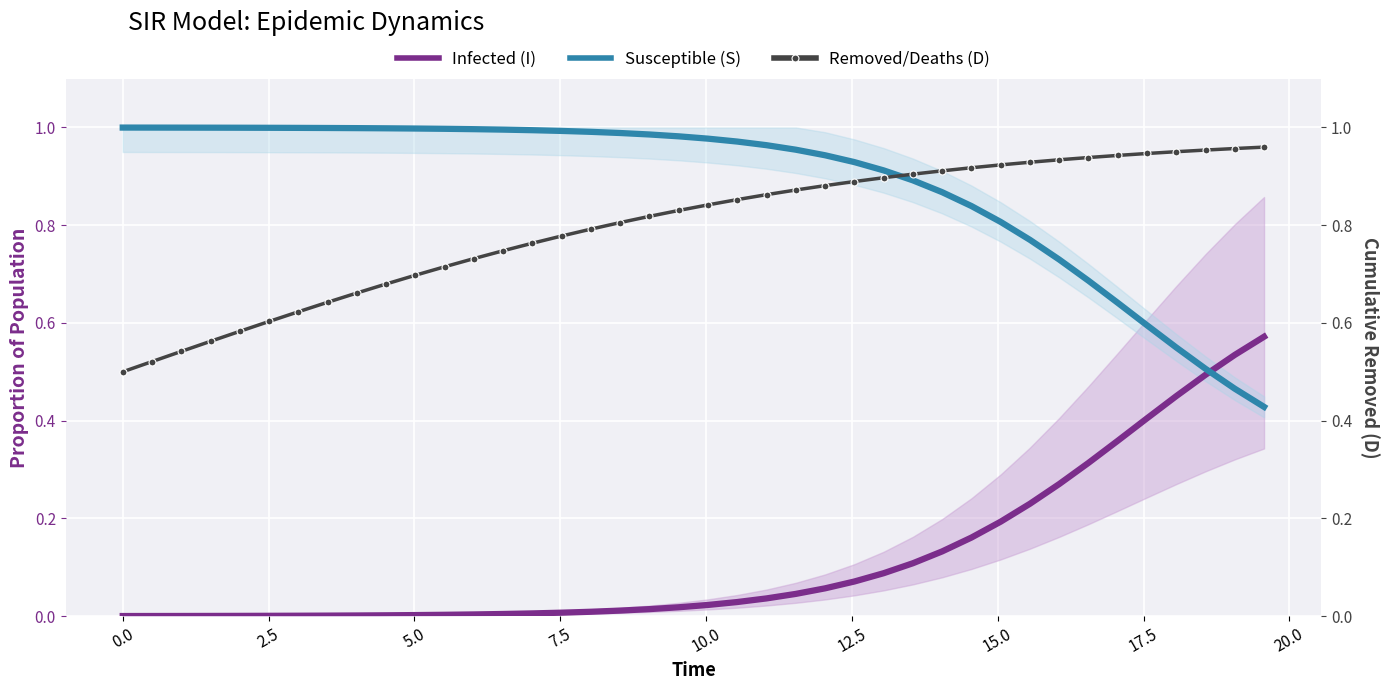

Count the number of data series in this chart.

3